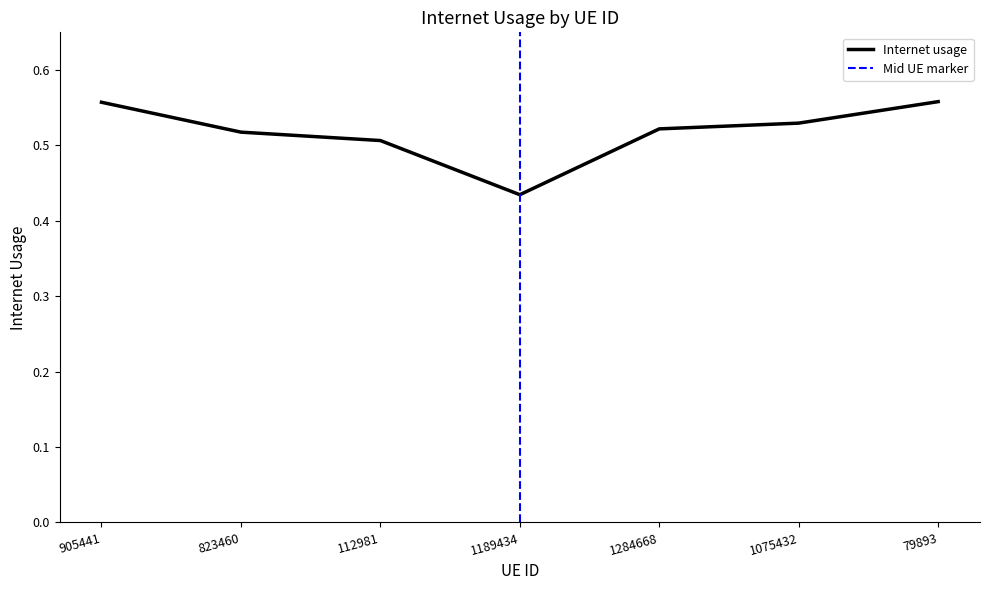

At which category does the data reach its first local valley?

1189434